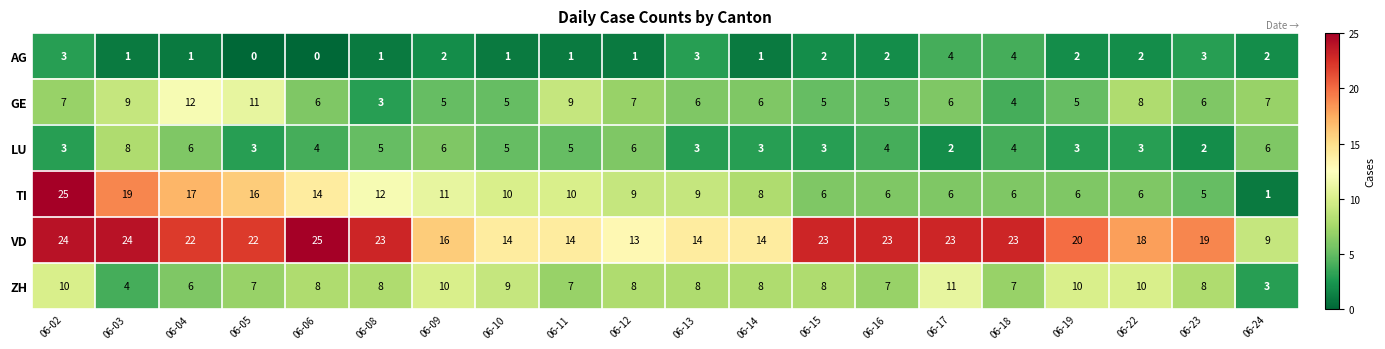

At which category is the sum across all series the highest?

06-02